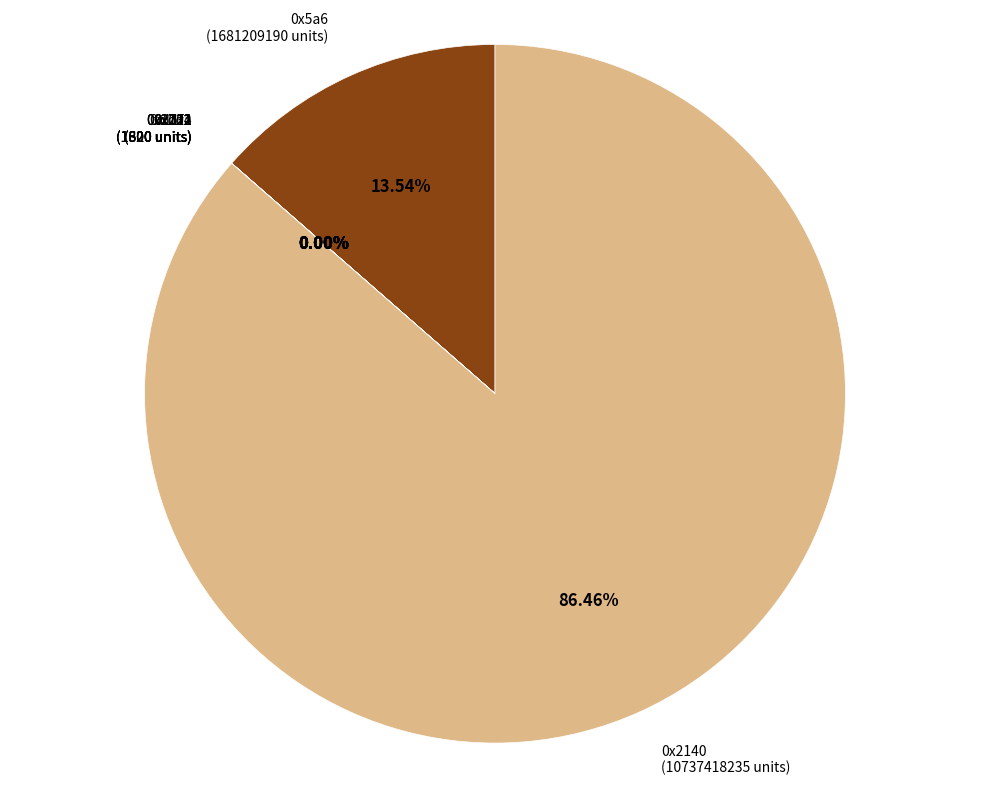

Which slice represents more than half of the pie?

0x2140